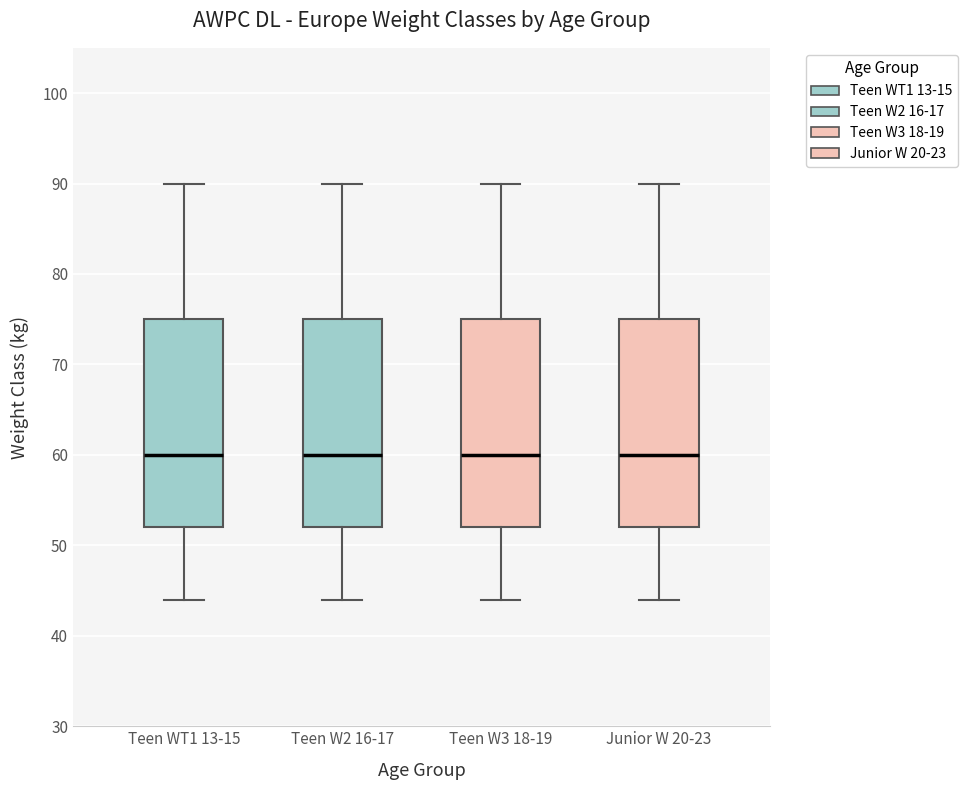

Where does the median line of the box for Teen W2 16-17 sit on the y-axis? The values are not printed on the chart, so give them approximately, as read against the axis.

60